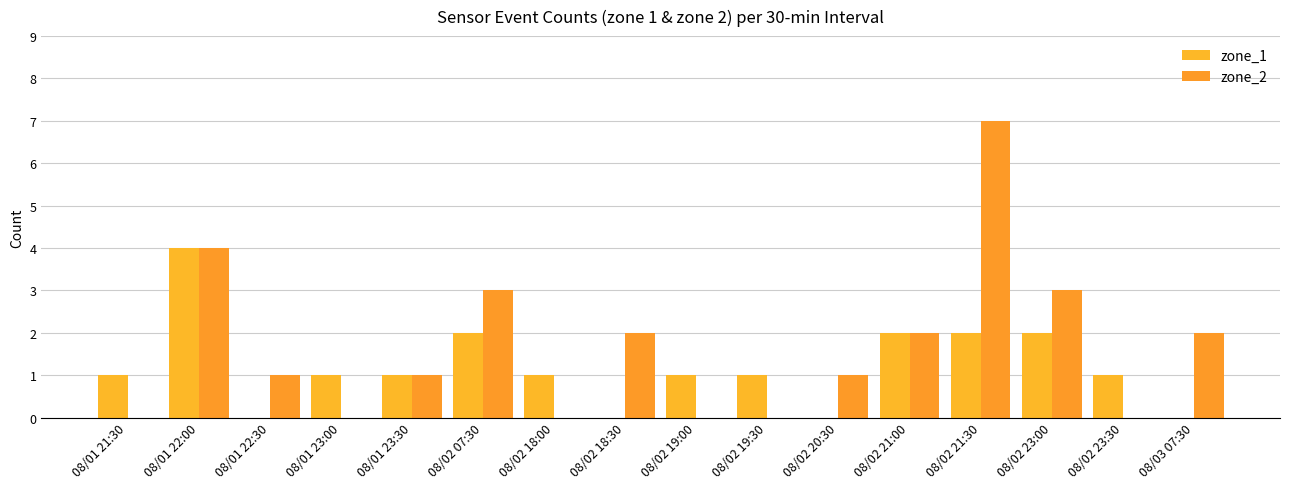

How many groups of bars are there?

16